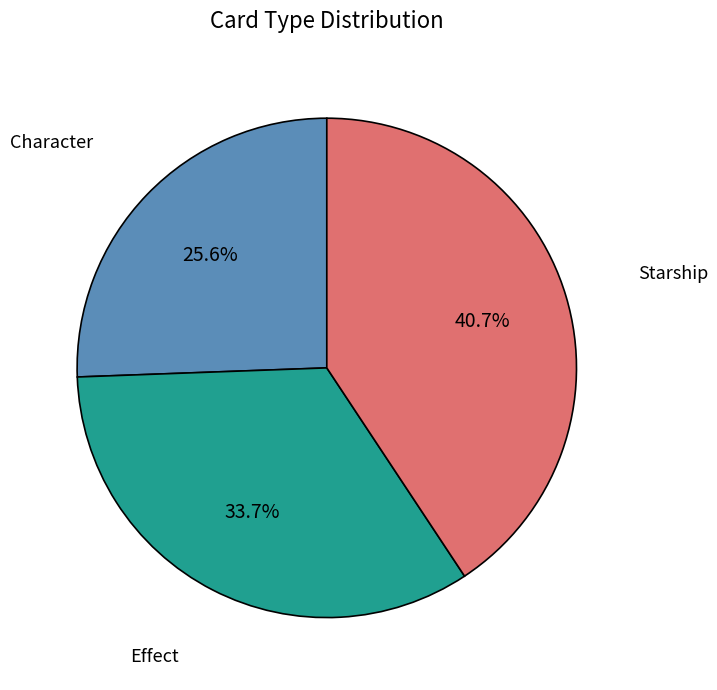

Is there any slice that represents more than half of the pie?

No